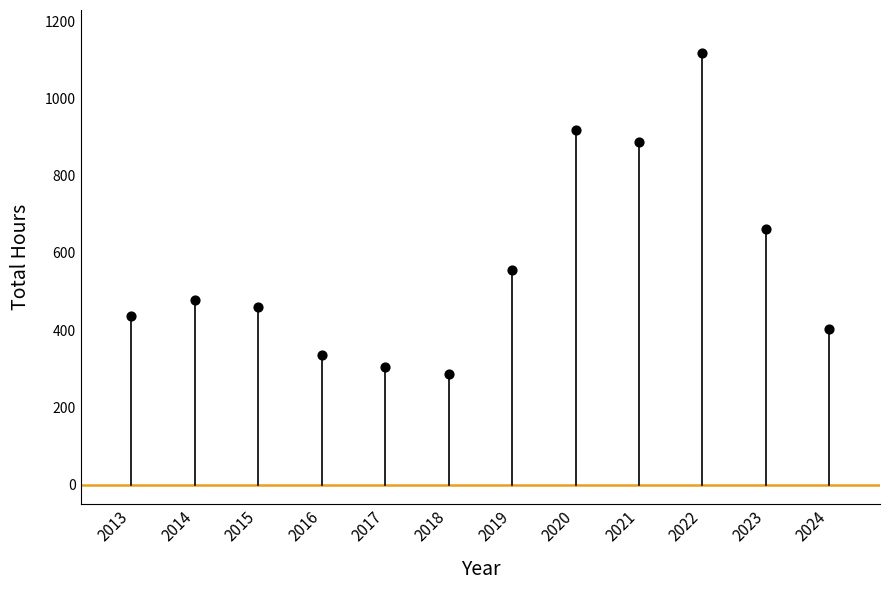

What Y value in the scatter plot is closest to 702?

663